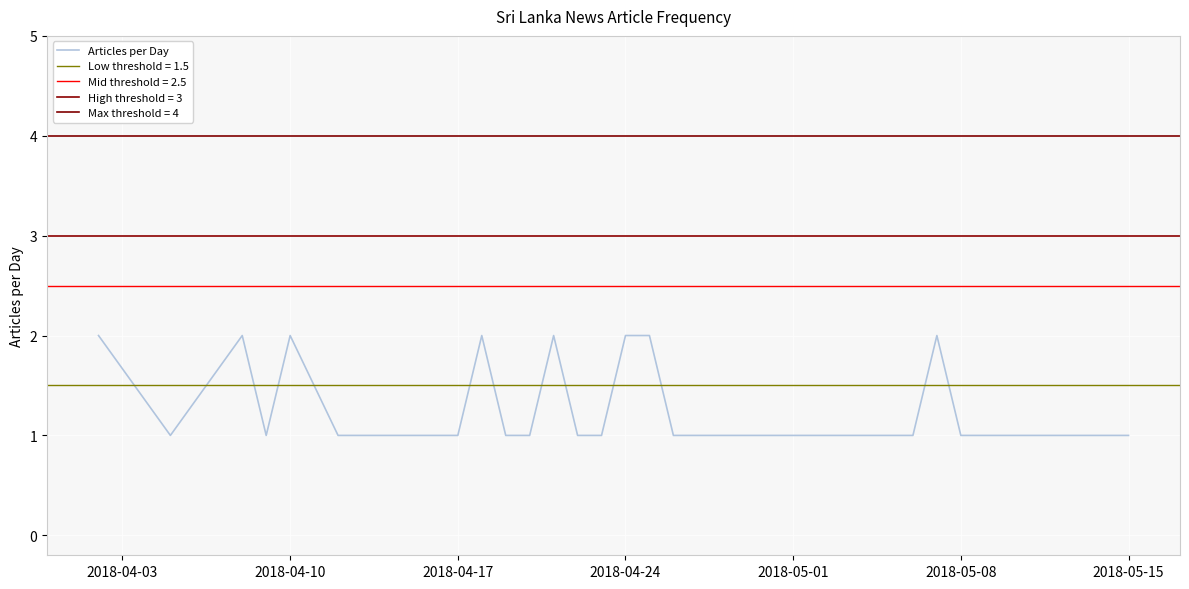

How many values exceed 1?

8